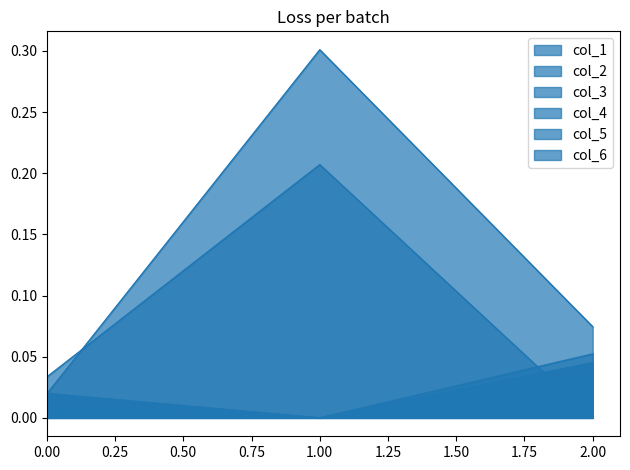

Rank the series by their maximum value, from highest to lowest.

col_4, col_2, col_5, col_6, col_1, col_3